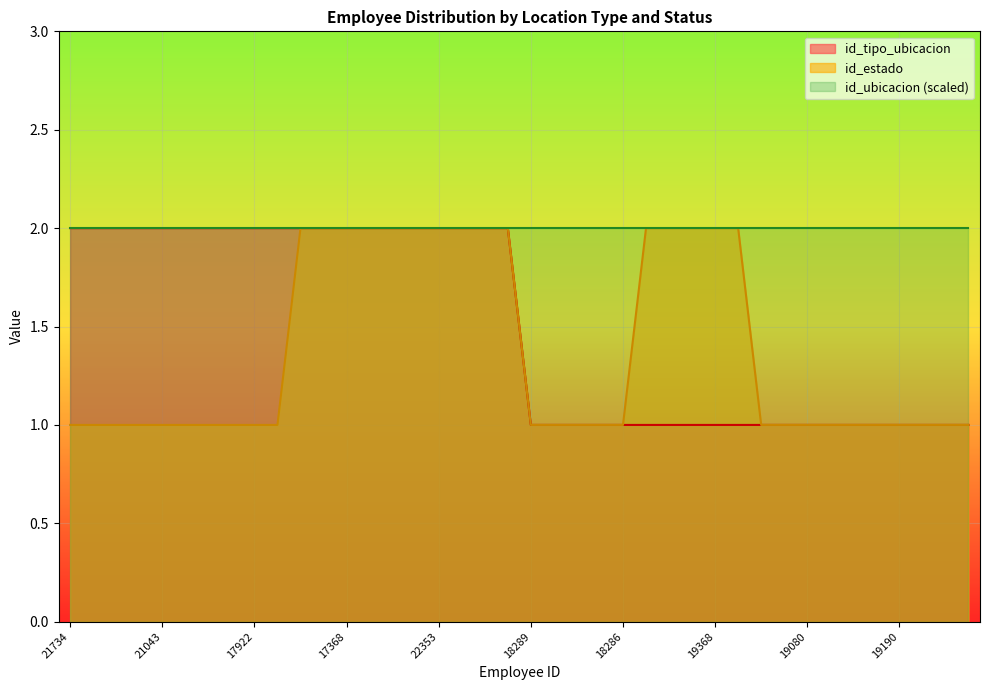

The id_estado series shows 1 at 18287. True or false?

False